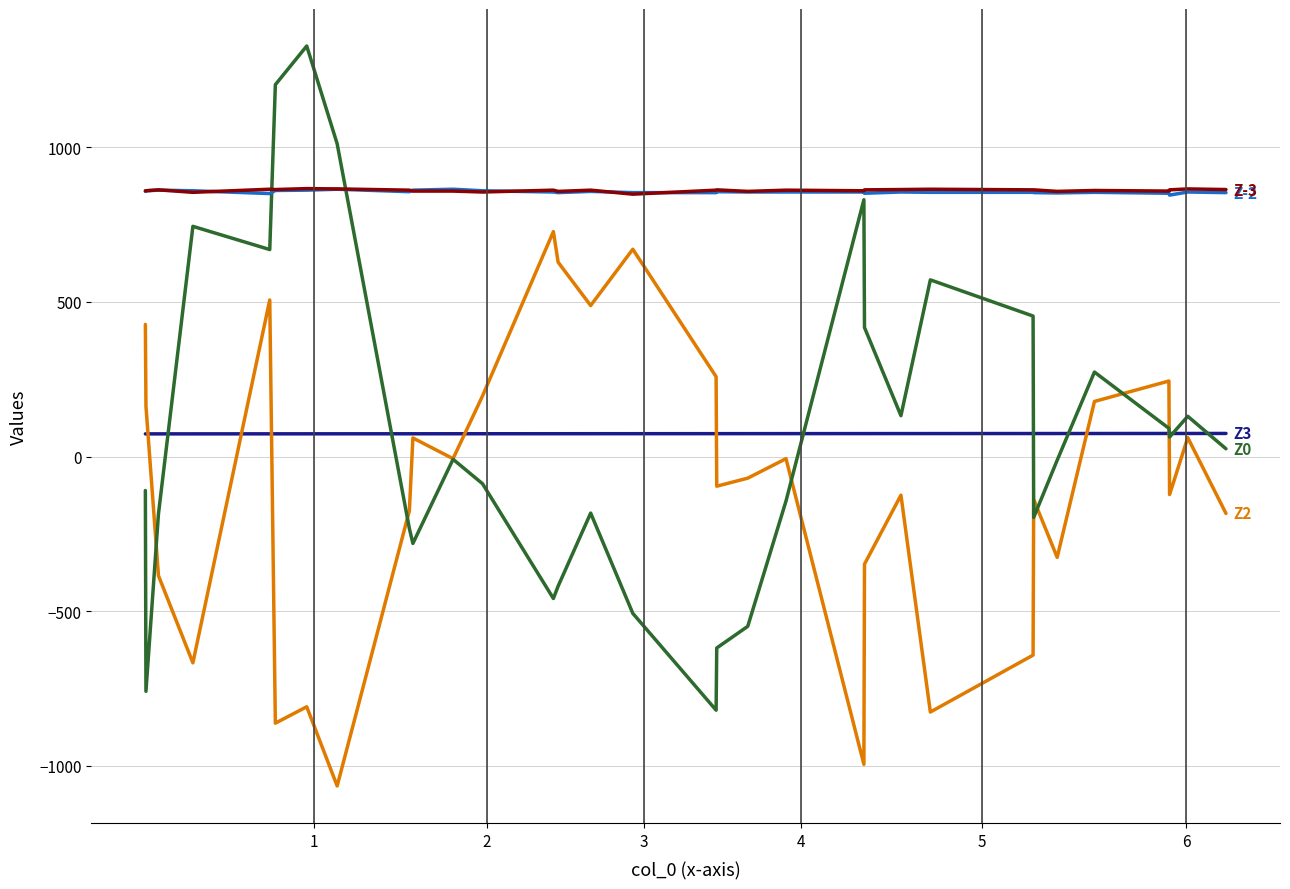

What is the maximum value shown in the chart?

1327.0